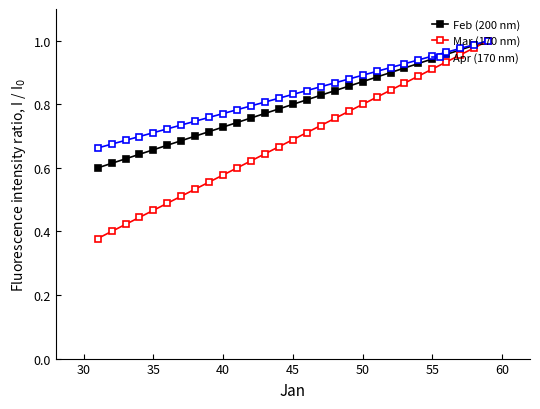

Which series has the widest spread of values?

Mar (170 nm)